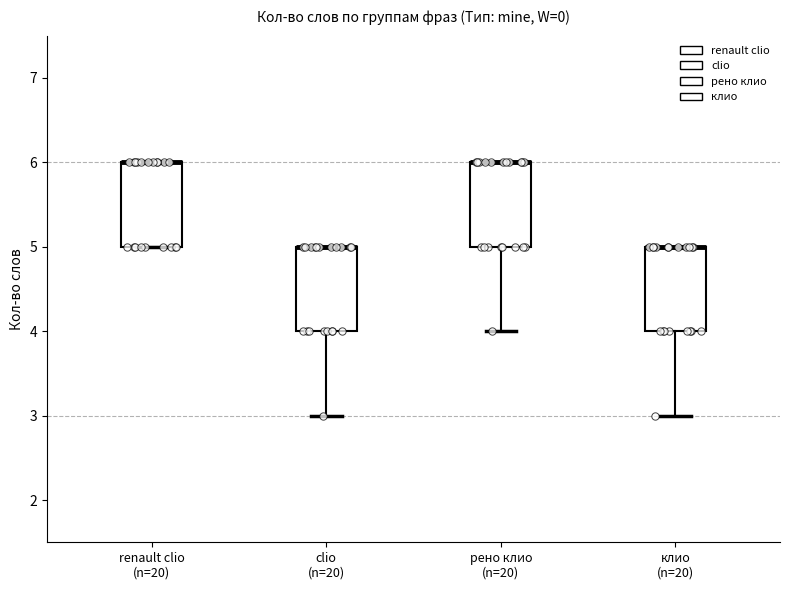

Reading left to right, transcribe this box plot: for each box, give where its median line is, the range the box spans, and where its two whiskers end, as read against the y-axis. The values are not printed on the chart, so give them approximately, as read against the axis.

renault clio (n=20): median 6 (drawn on the box's upper edge), box 5 to 6, whiskers 5 to 6
clio (n=20): median 5 (drawn on the box's upper edge), box 4 to 5, whiskers 3 to 5
рено клио (n=20): median 6 (drawn on the box's upper edge), box 5 to 6, whiskers 4 to 6
клио (n=20): median 5 (drawn on the box's upper edge), box 4 to 5, whiskers 3 to 5